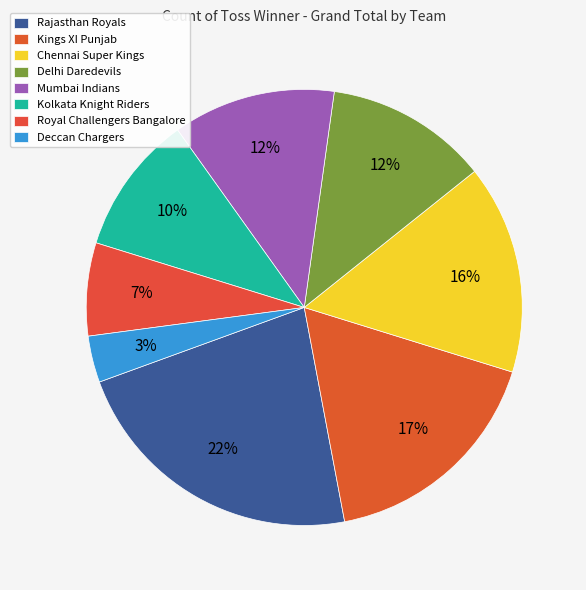

The Rajasthan Royals slice represents 22% of the pie. True or false?

True